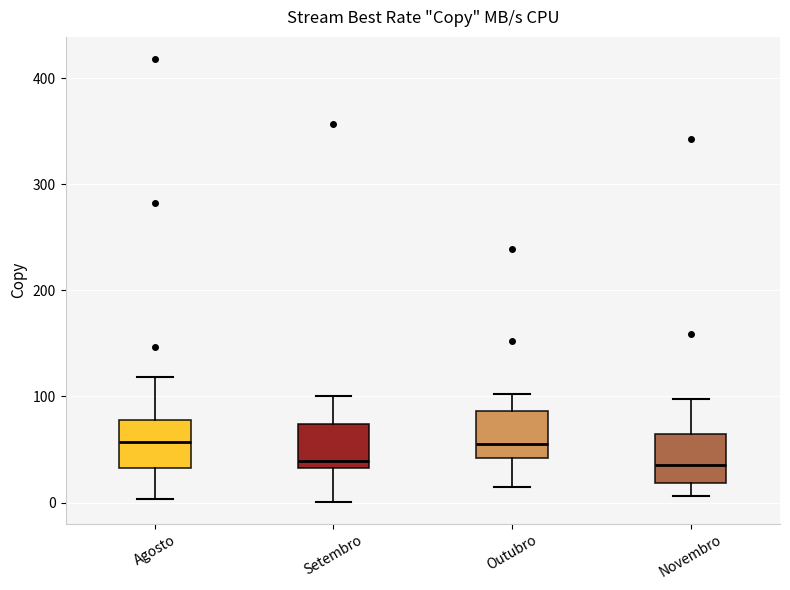

Where does the lower whisker of the box for Agosto end on the y-axis? The values are not printed on the chart, so give them approximately, as read against the axis.

0